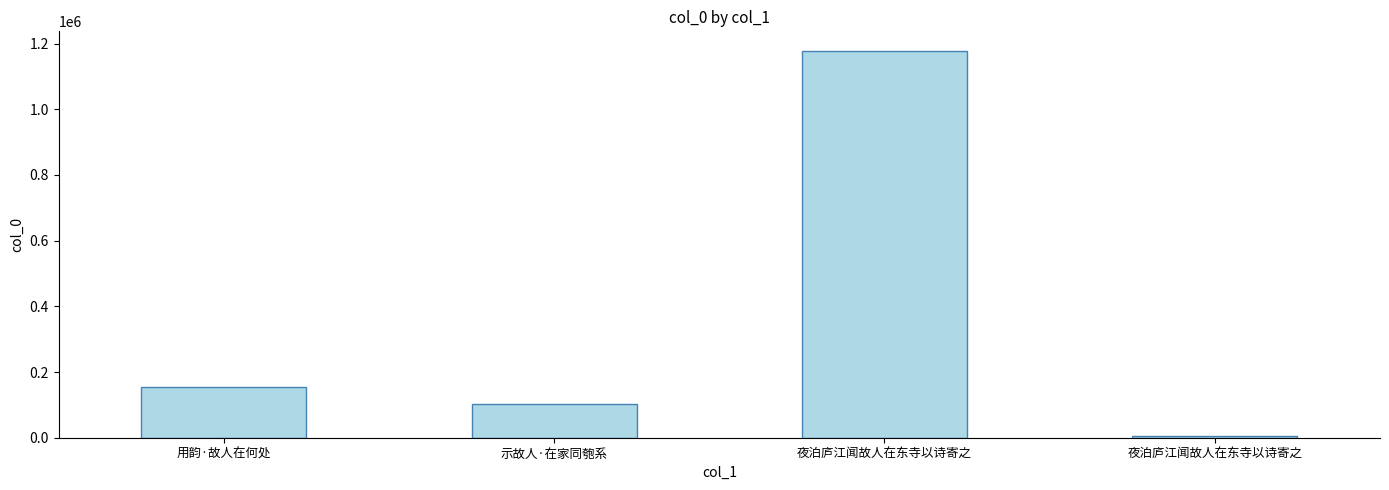

The value at 夜泊庐江闻故人在东寺以诗寄之 is 503335. True or false?

False